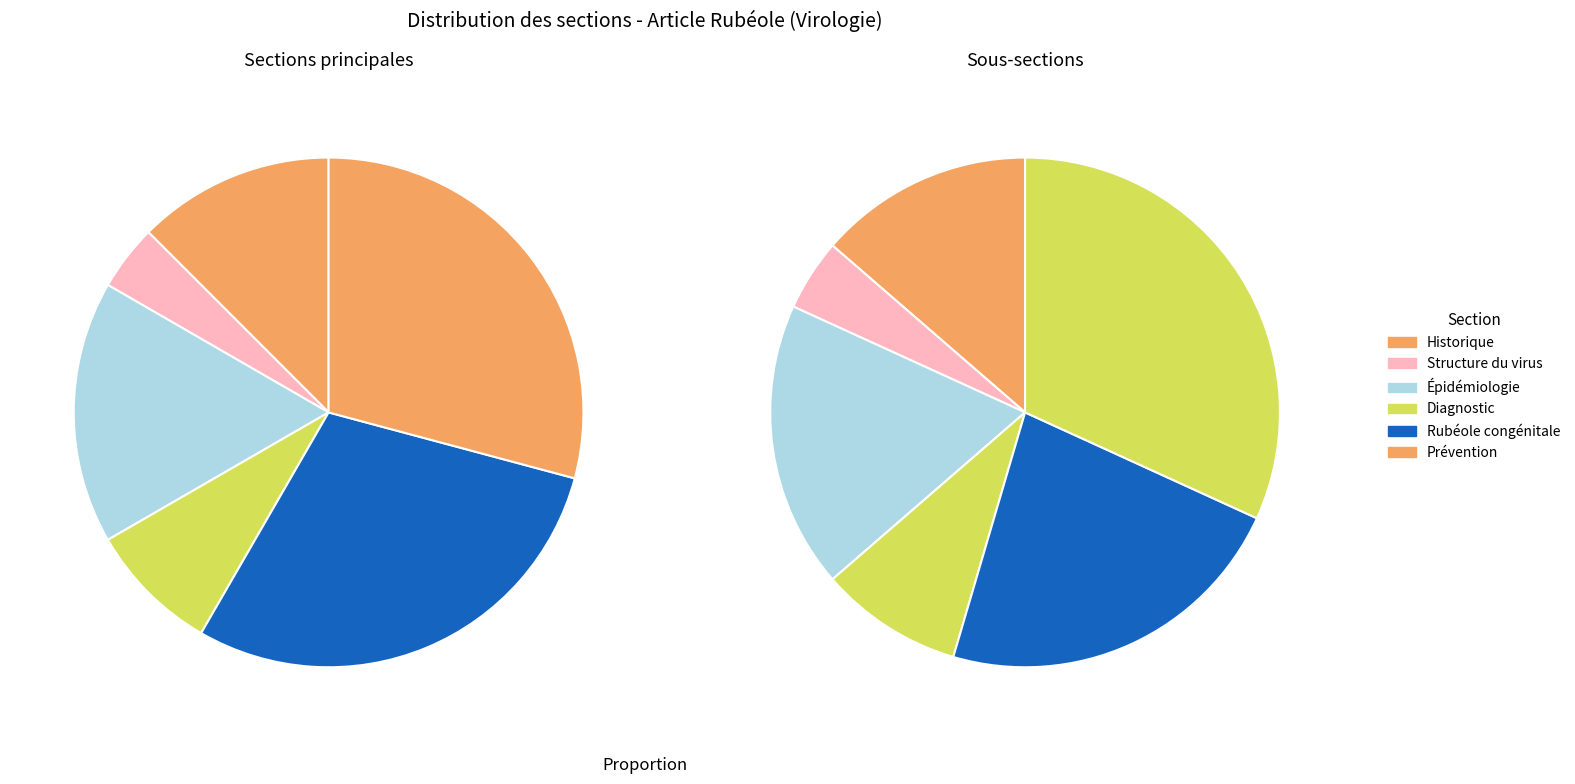

How many slices are in this pie chart?

6